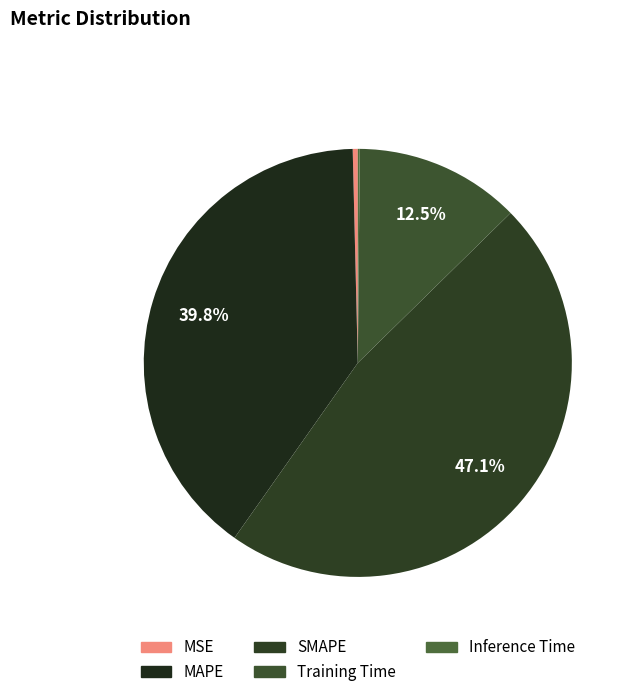

The MAPE slice represents 40% of the pie. True or false?

True